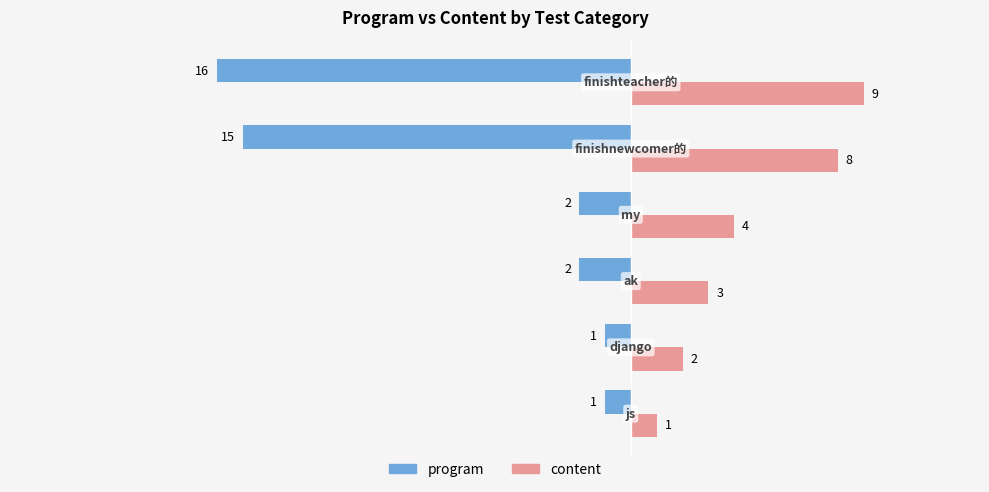

Which series has the largest total across all categories?

content